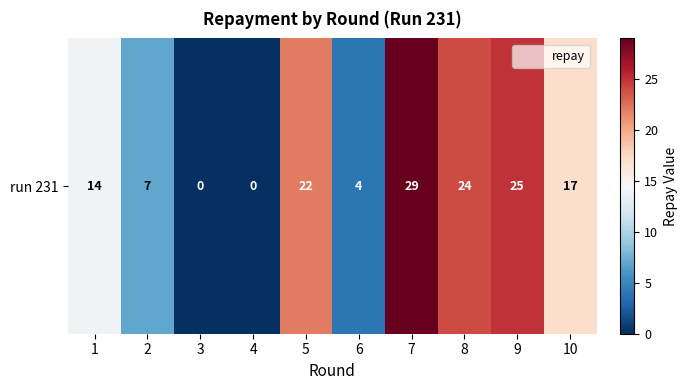

The value of run 231 at 3 is 15. True or false?

False